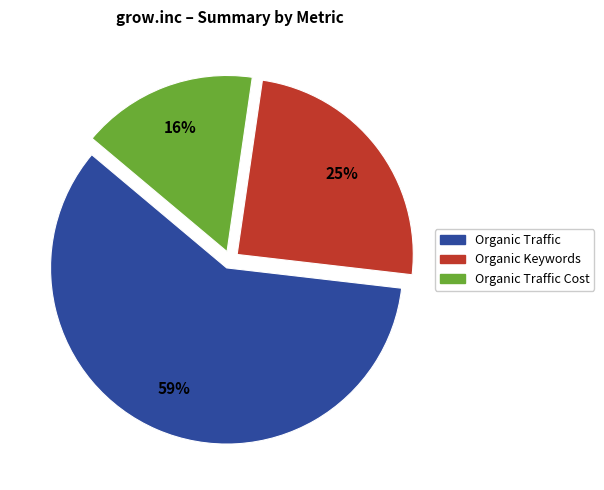

How many segments does this pie chart have?

3